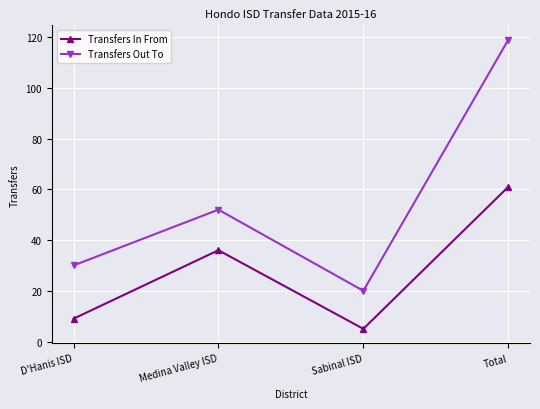

At which category does Transfers Out To reach its first local valley?

Sabinal ISD